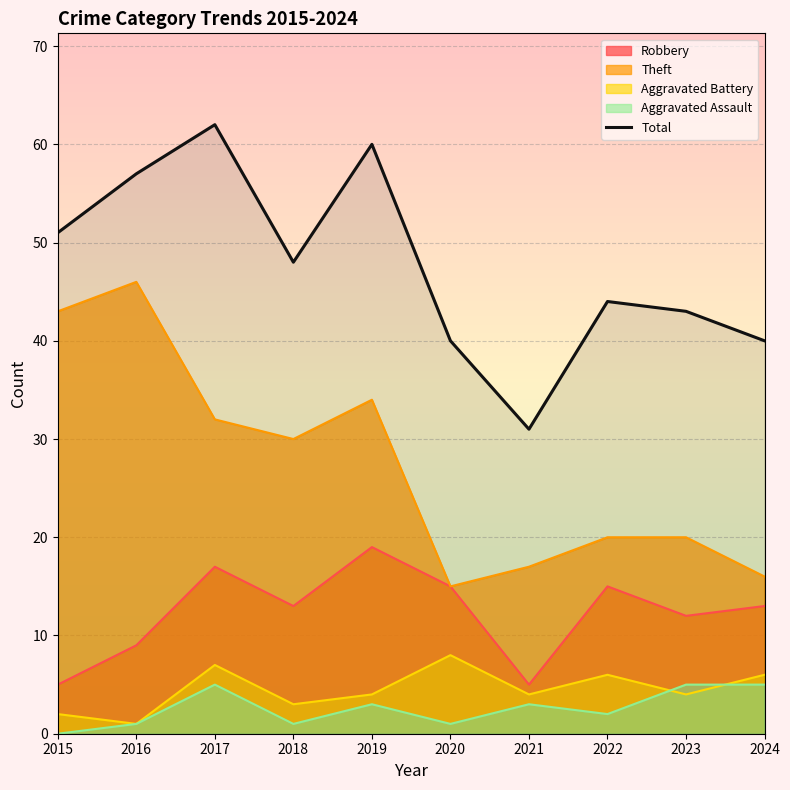

Is it true that the value at 2023 is 22?

False